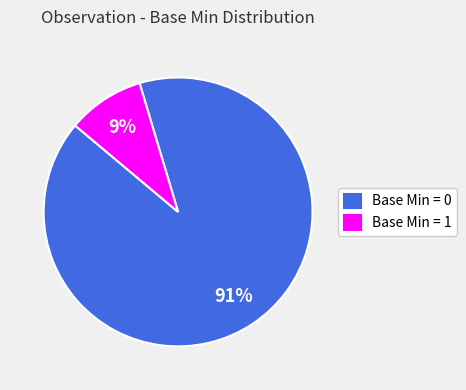

Is it true that Base Min = 1 is 9% of the pie?

True